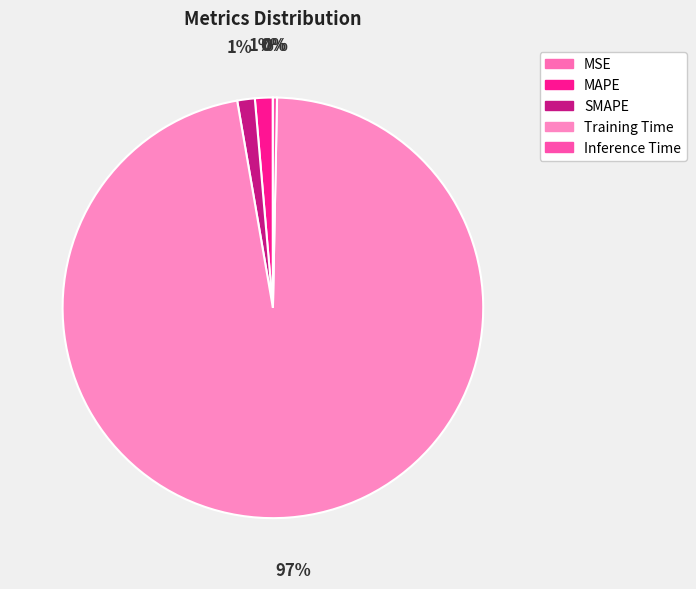

To the nearest percent, what is the combined percentage of Training Time and MAPE?

98%